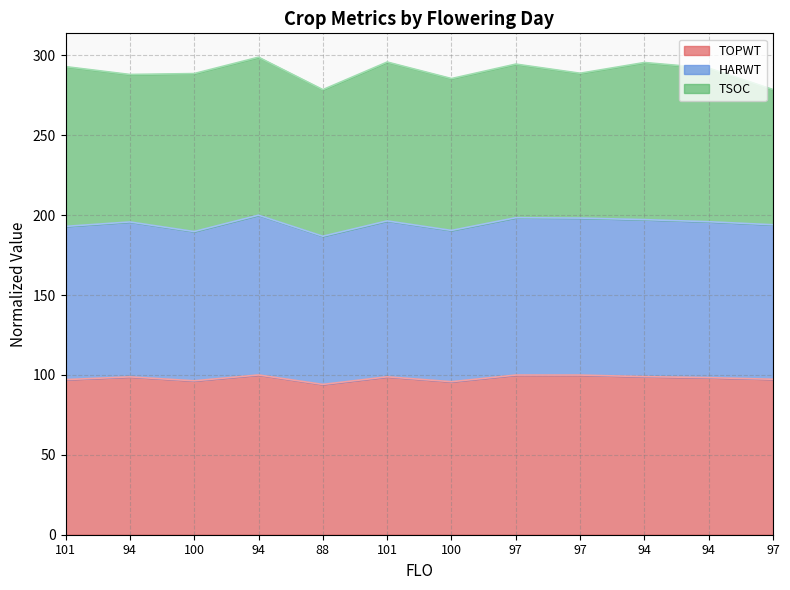

True or false: HARWT has more than 2 interior local peaks.

True